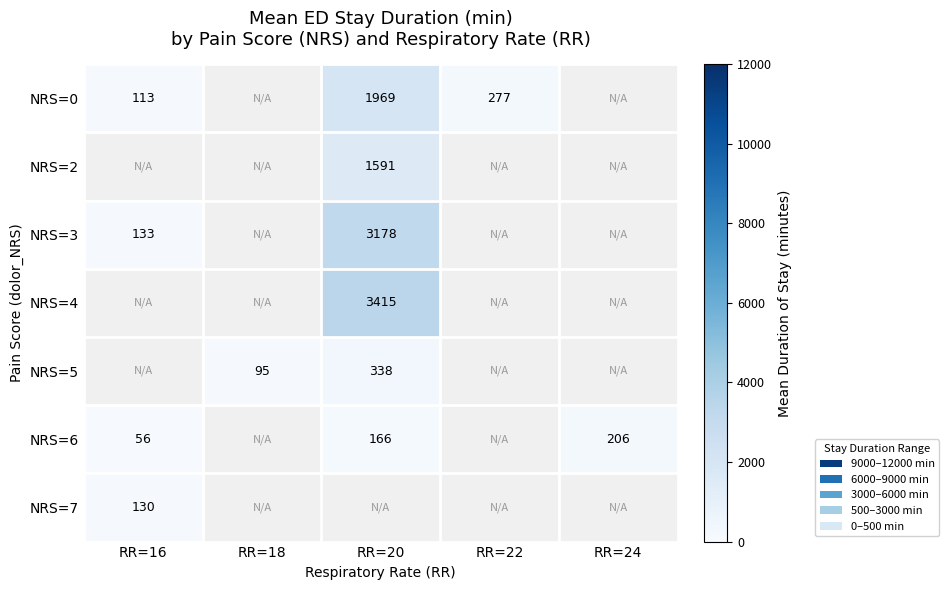

The NRS=7 series shows 130 at RR=16. True or false?

True